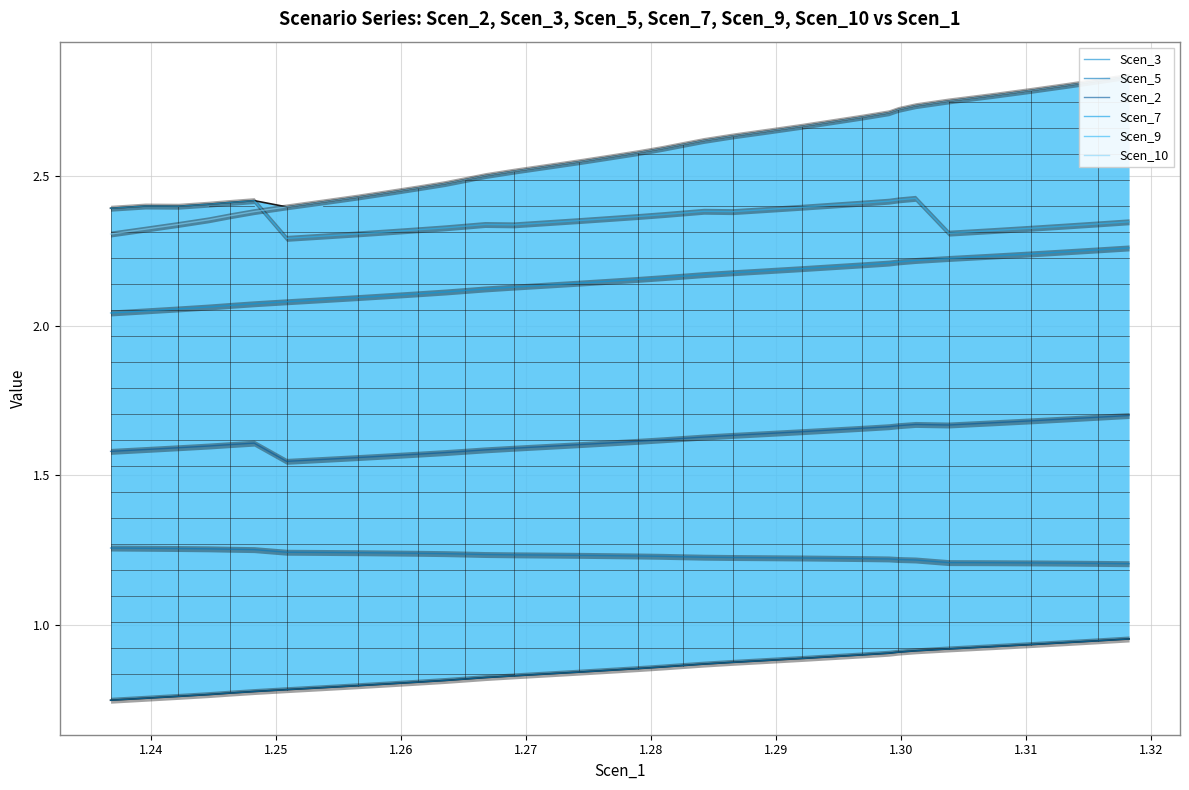

True or false: Scen_9 and Scen_7 cross at least once.

False